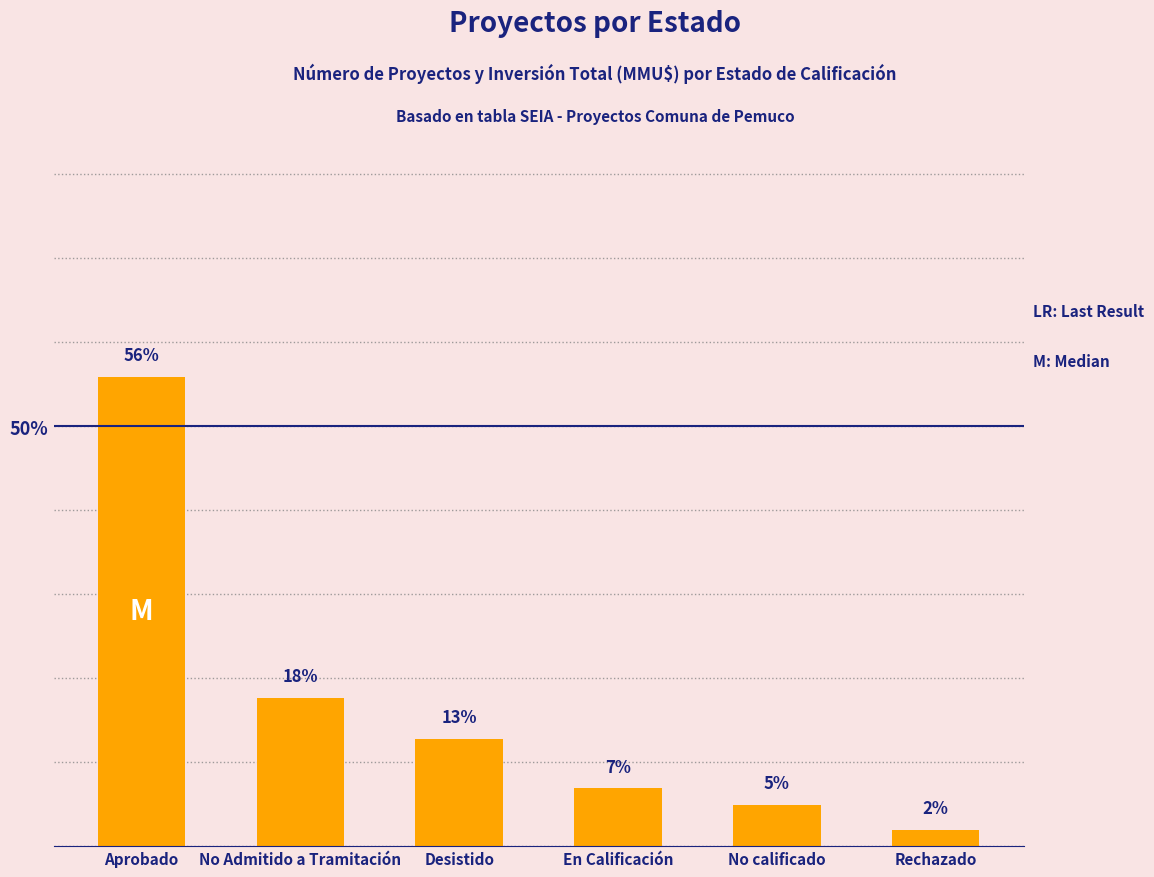

Does the chart contain any negative values?

No